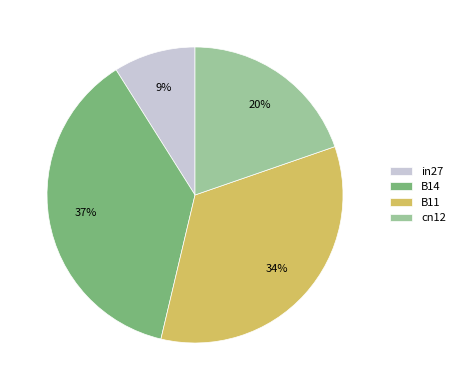

How many segments does this pie chart have?

4